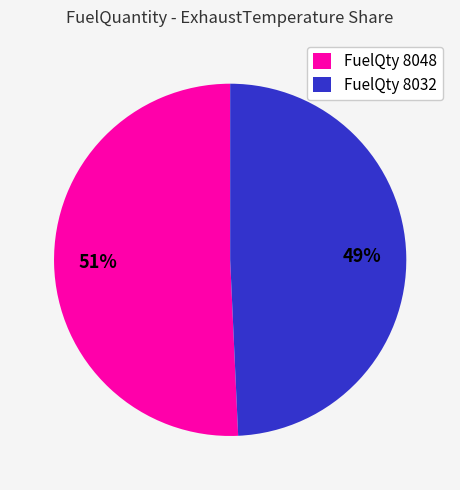

Count the number of slices in the pie.

2